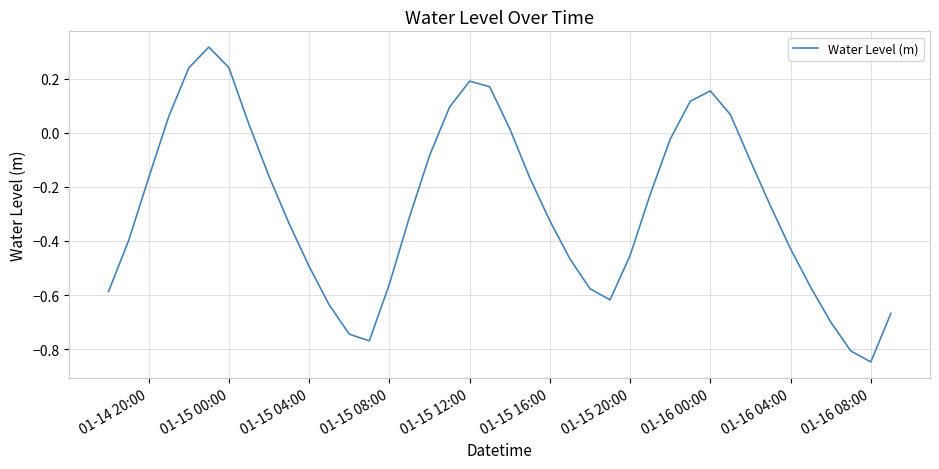

What is the difference between the maximum and minimum values?

1.2